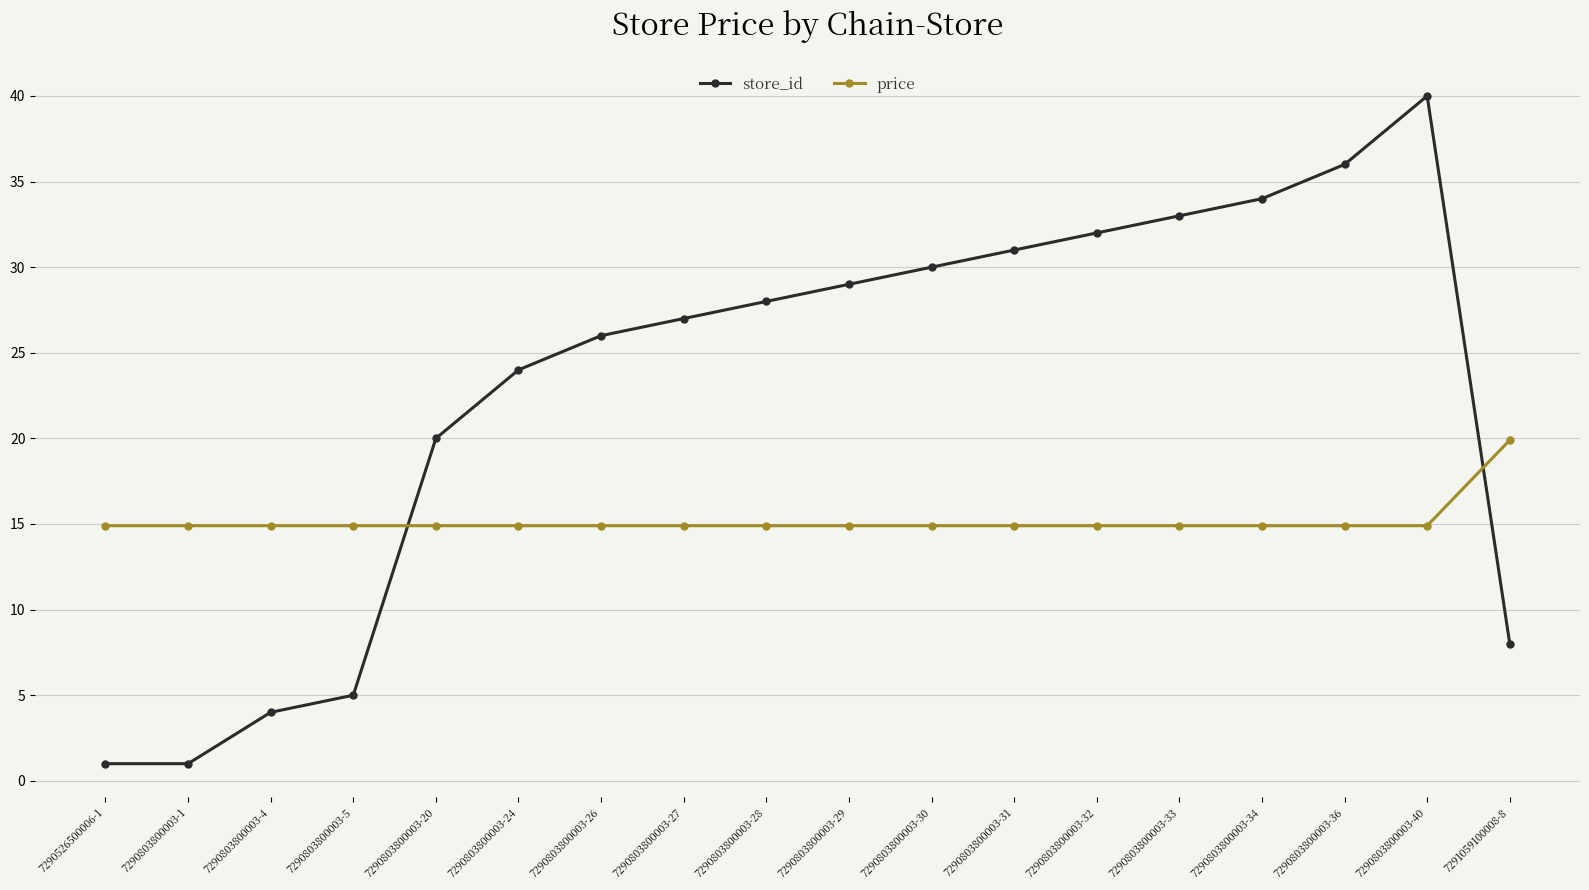

List the series in order of their peak value, lowest first.

price, store_id